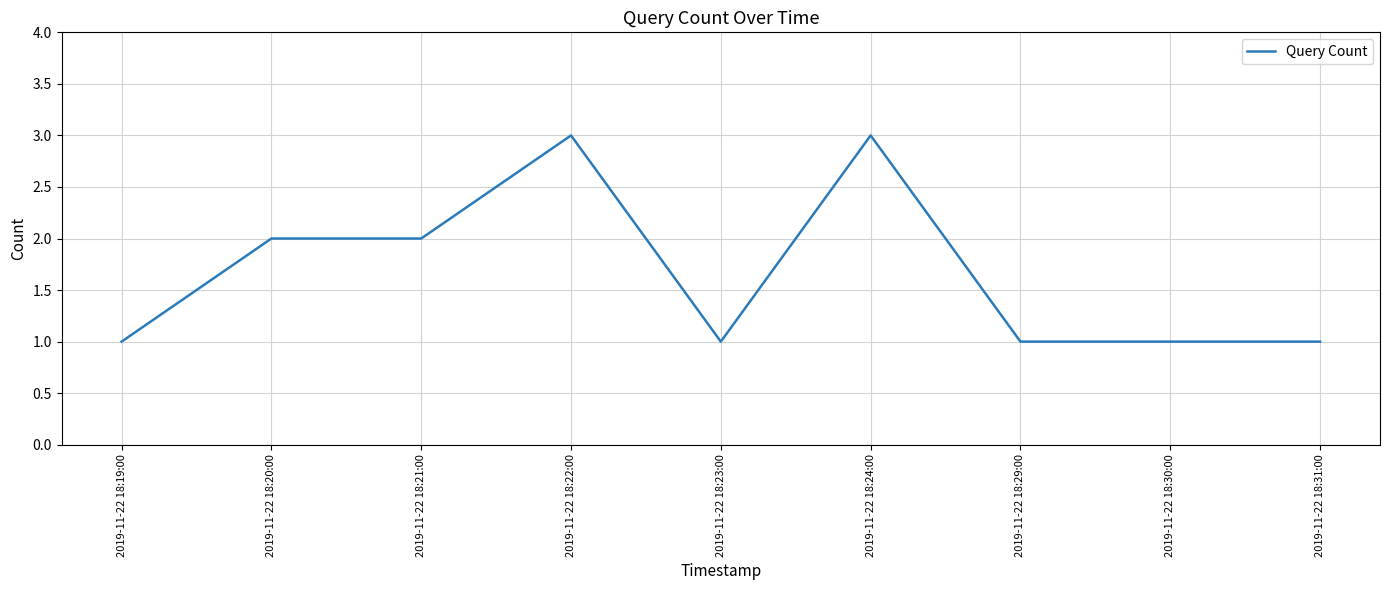

How many lines are shown in the chart?

1